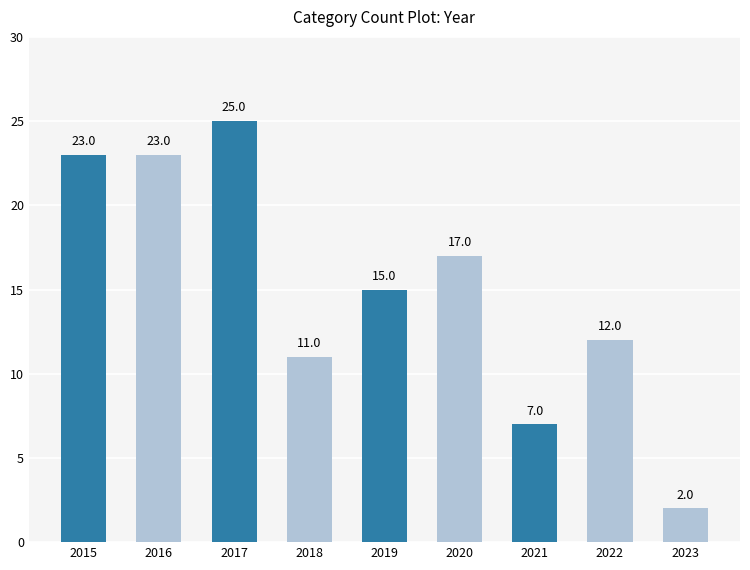

Are the bars grouped side by side (vs. stacked)?

No